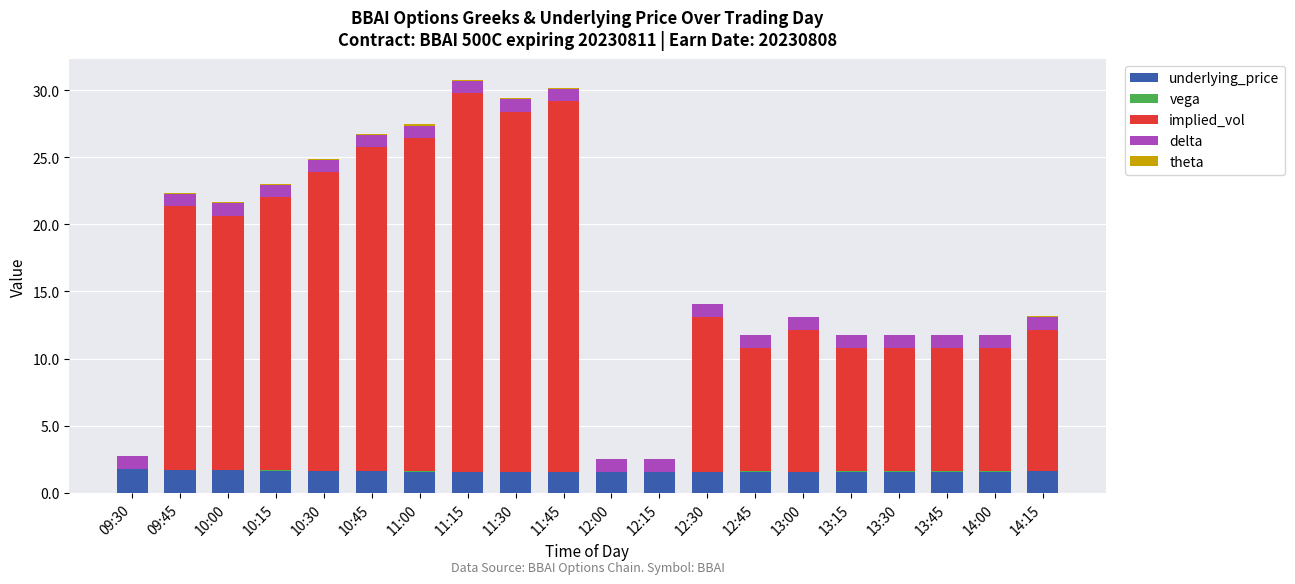

What is the sum of all underlying_price values?

32.0